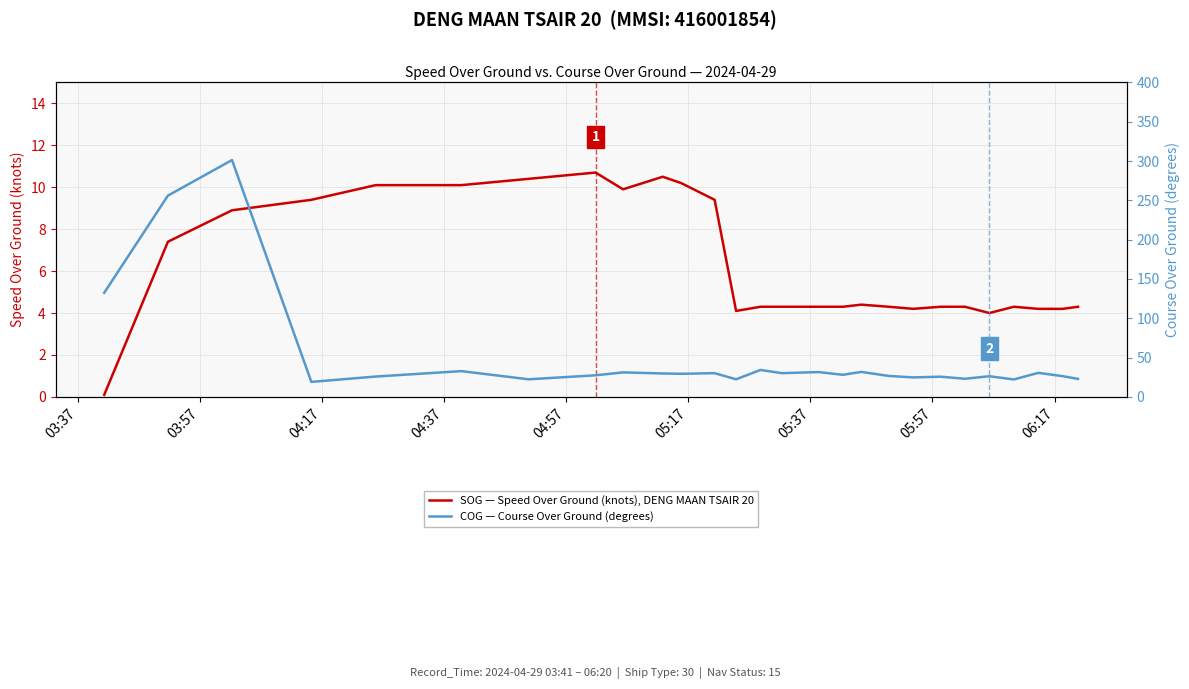

What is the highest value of the SOG — Speed Over Ground (knots), DENG MAAN TSAIR 20 series?

10.7